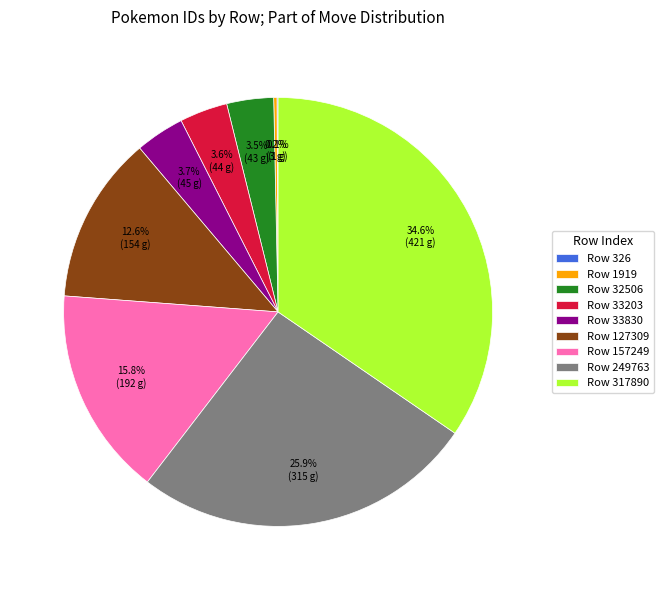

Is there a majority slice in this chart?

No